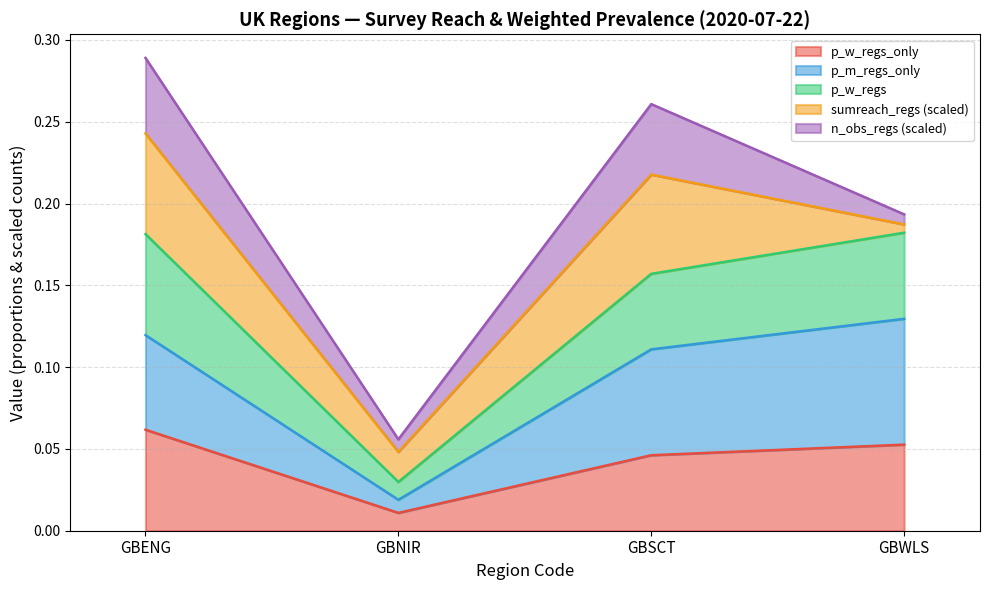

The value of p_w_regs_only at GBWLS is 0.0. True or false?

False